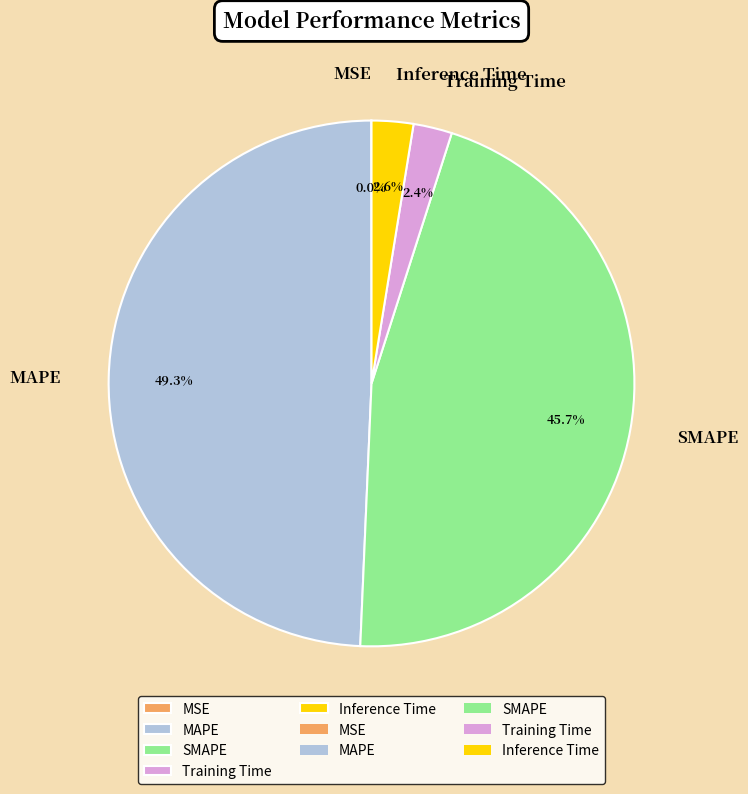

Which category has the biggest portion of the pie?

MAPE